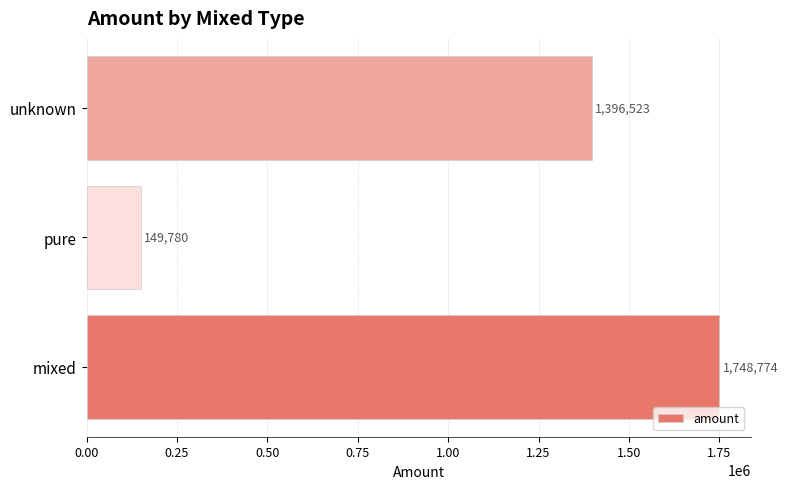

The chart shows a value of 149779.9 at pure. True or false?

True